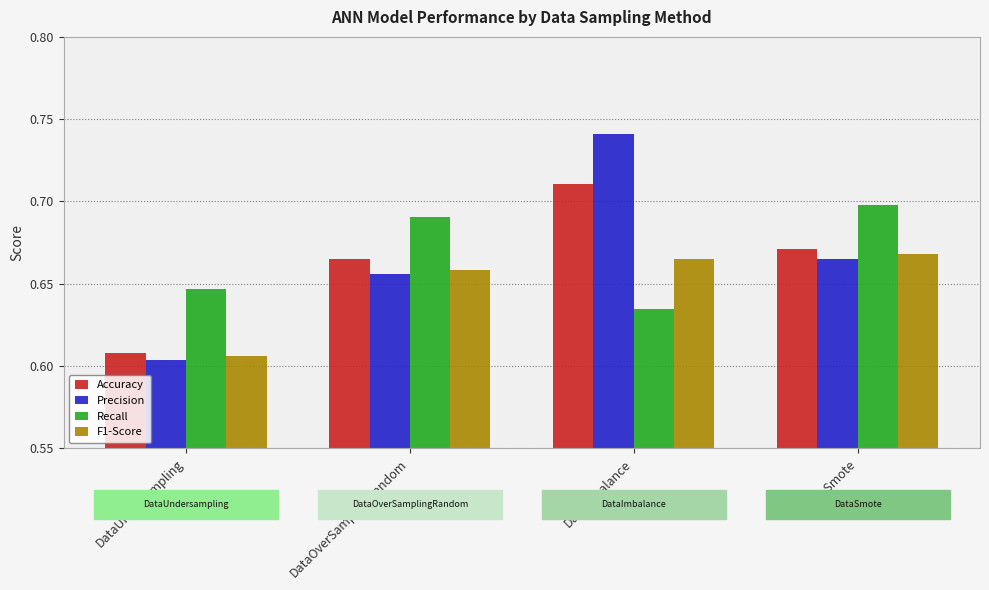

At which label does Precision reach its peak?

DataImbalance